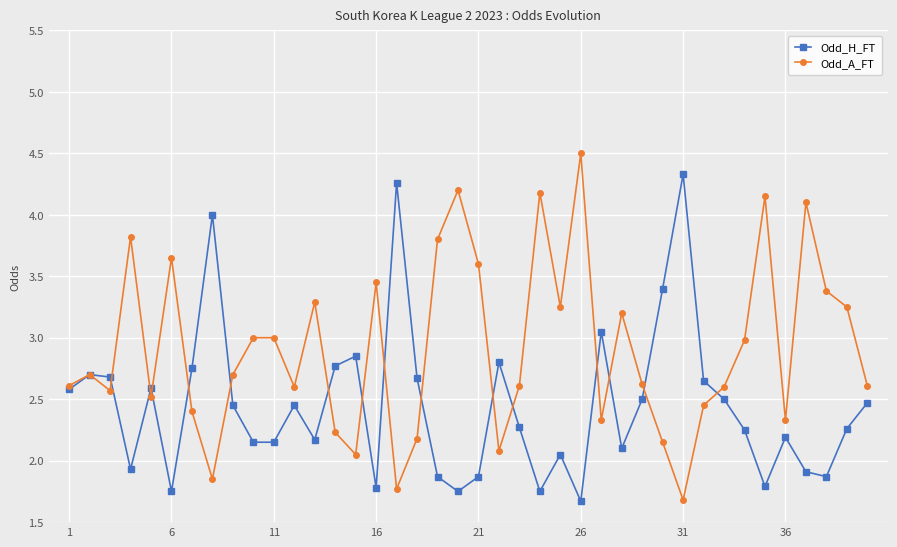

What is the value of the Odd_H_FT point at the 8th from the left?

4.0